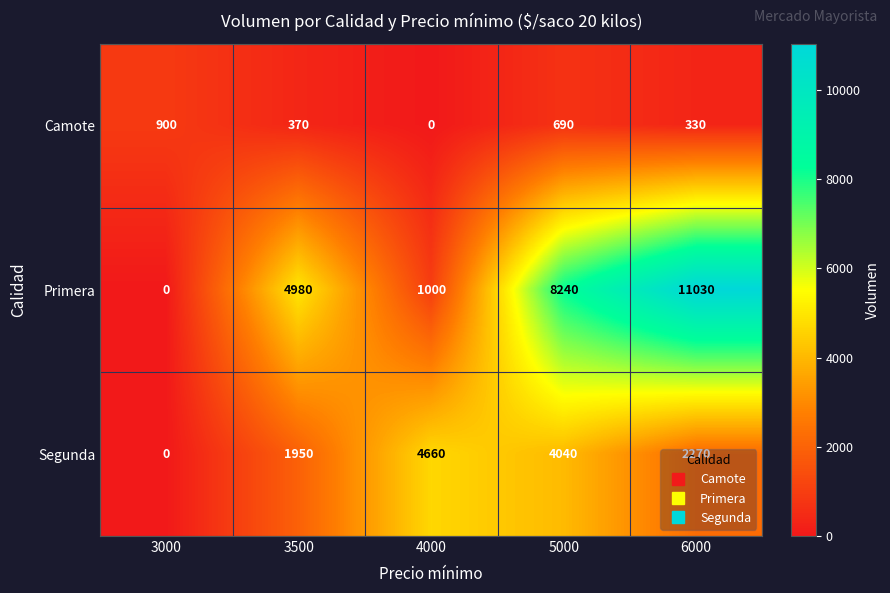

At which label does Segunda first exceed 2270?

4000